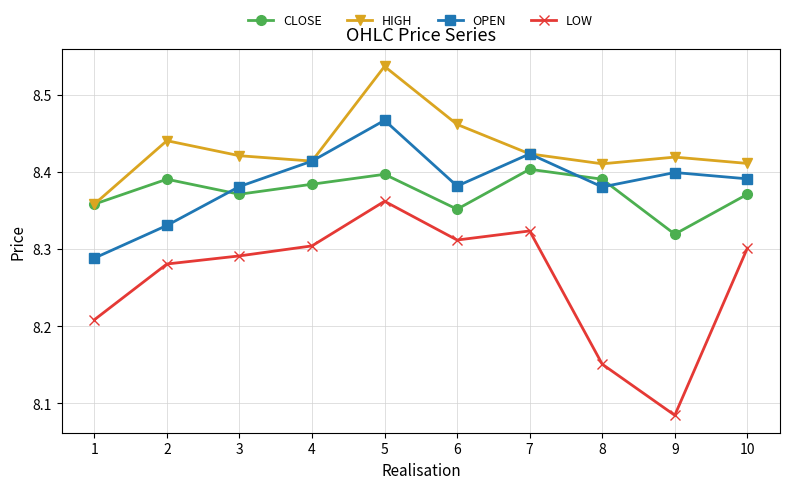

Which series has the largest total across all categories?

HIGH